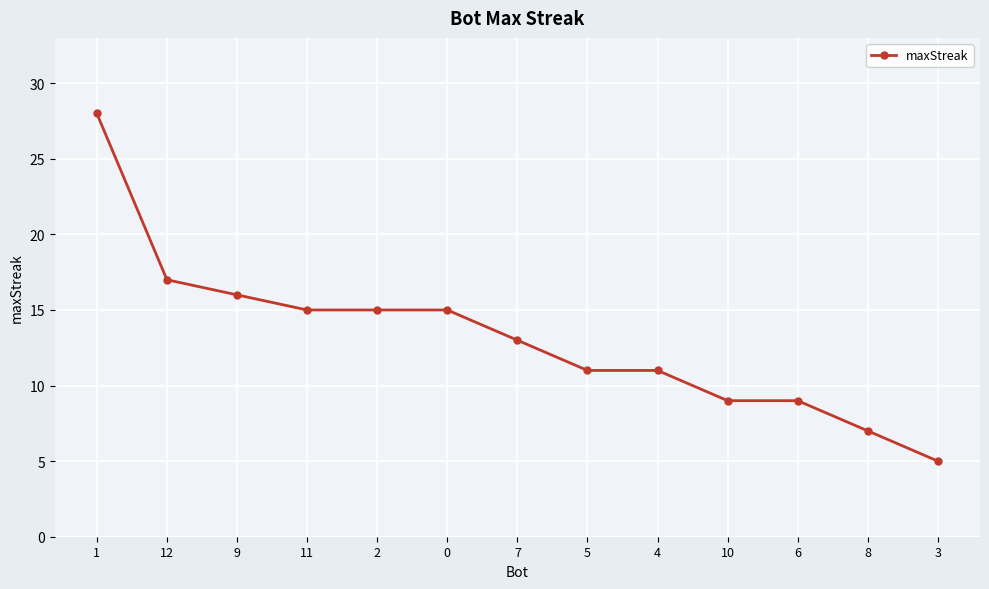

At which category does the chart reach its minimum across all series?

3